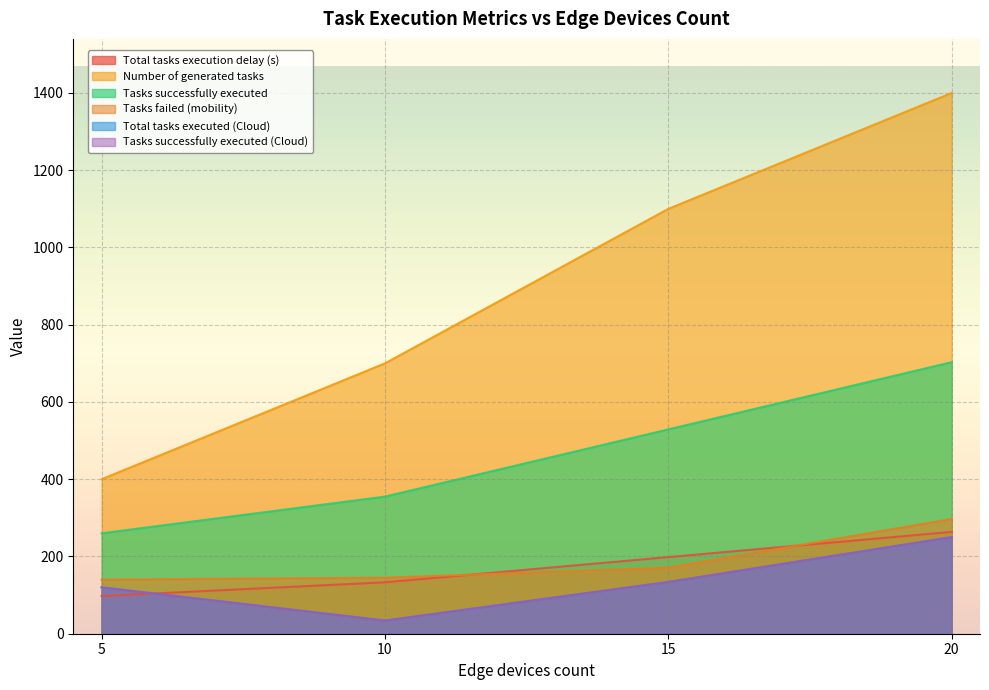

True or false: Tasks successfully executed (Cloud) has a value of 448.4 at 20.

False